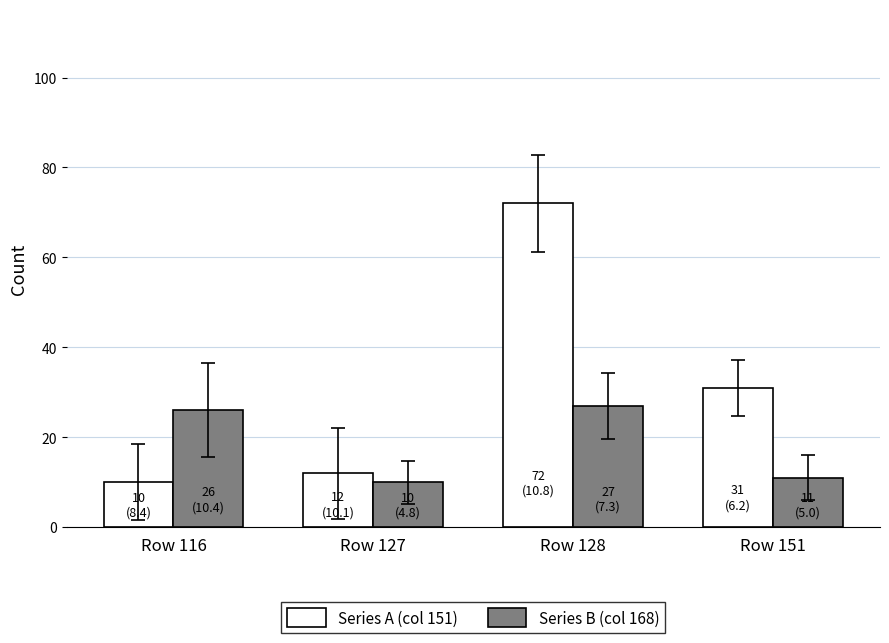

How many data points in Series A (col 151) are less than 31?

2